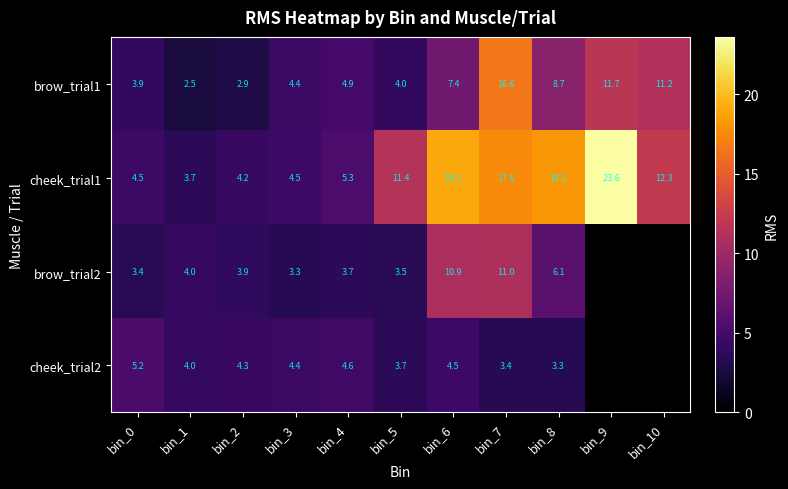

Where does the brow_trial1 series first go above 4?

bin_3